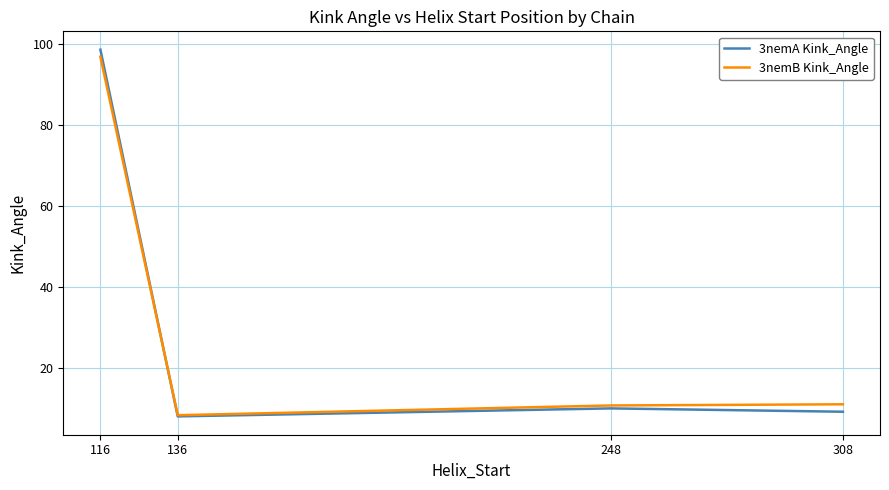

Is the value of 3nemA Kink_Angle at 308 greater than the value of 3nemB Kink_Angle at 136?

Yes